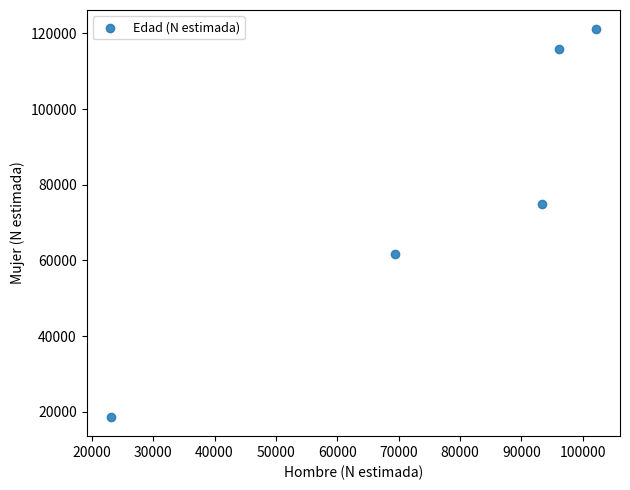

What is the average X value?

76854